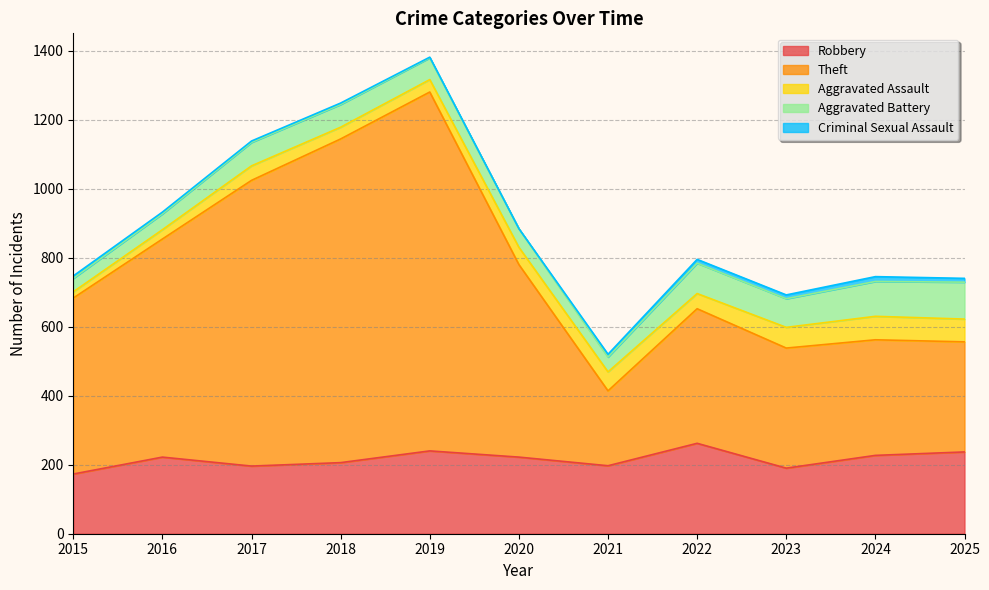

Rank the categories by Aggravated Assault value from highest to lowest.

2024, 2025, 2023, 2021, 2020, 2022, 2017, 2019, 2018, 2016, 2015